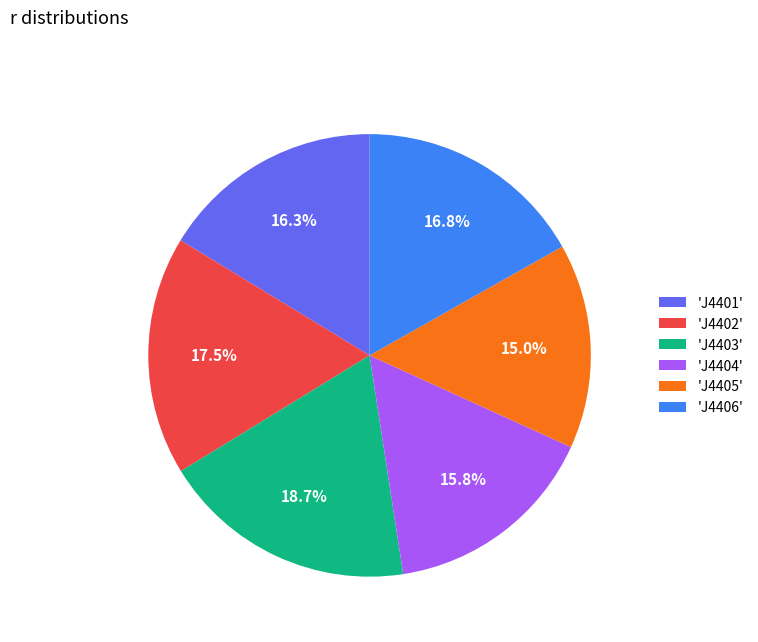

Is the sum of 'J4406' and 'J4405' greater than half?

No